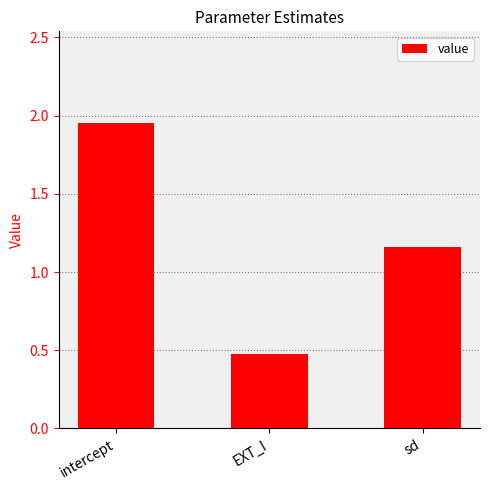

Where does the data first go above 1?

intercept